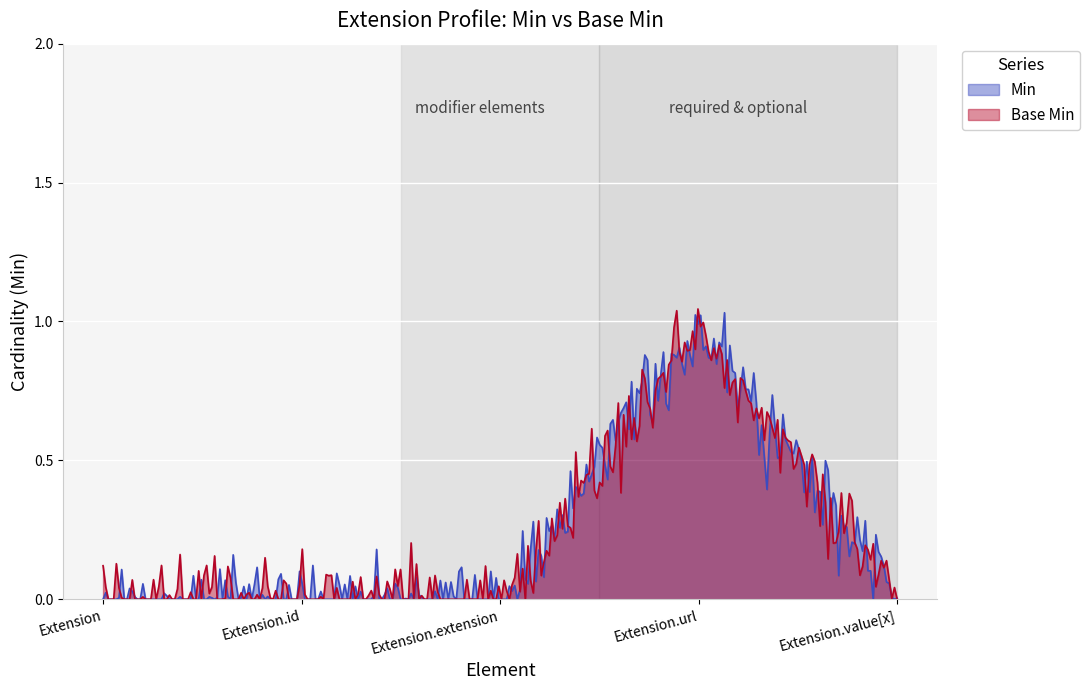

How many lines are shown in the chart?

2